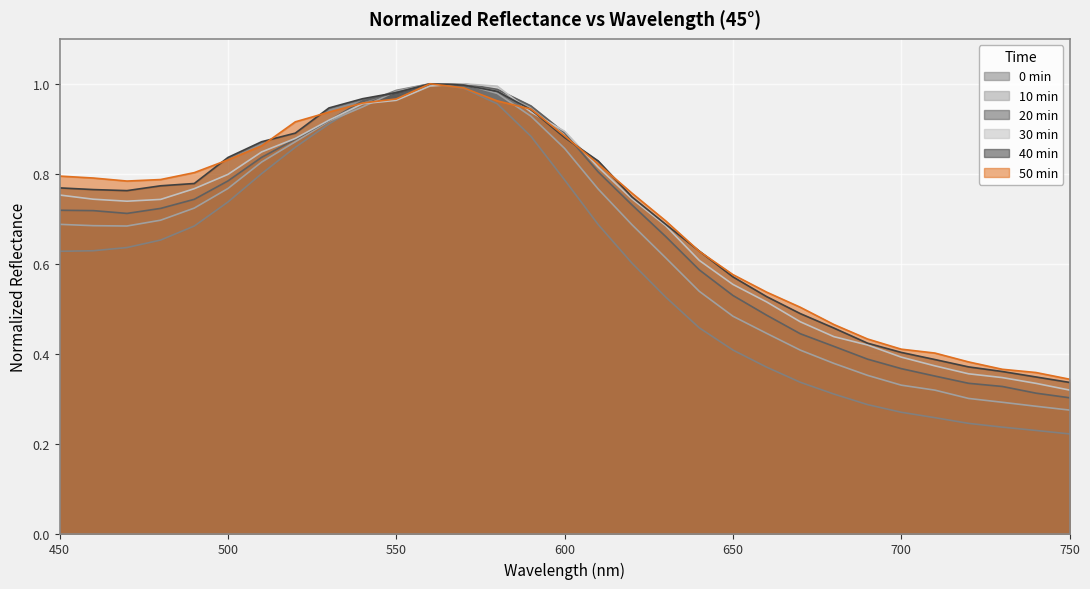

What is the value of the 0 min point at the 29th from the left?

0.2